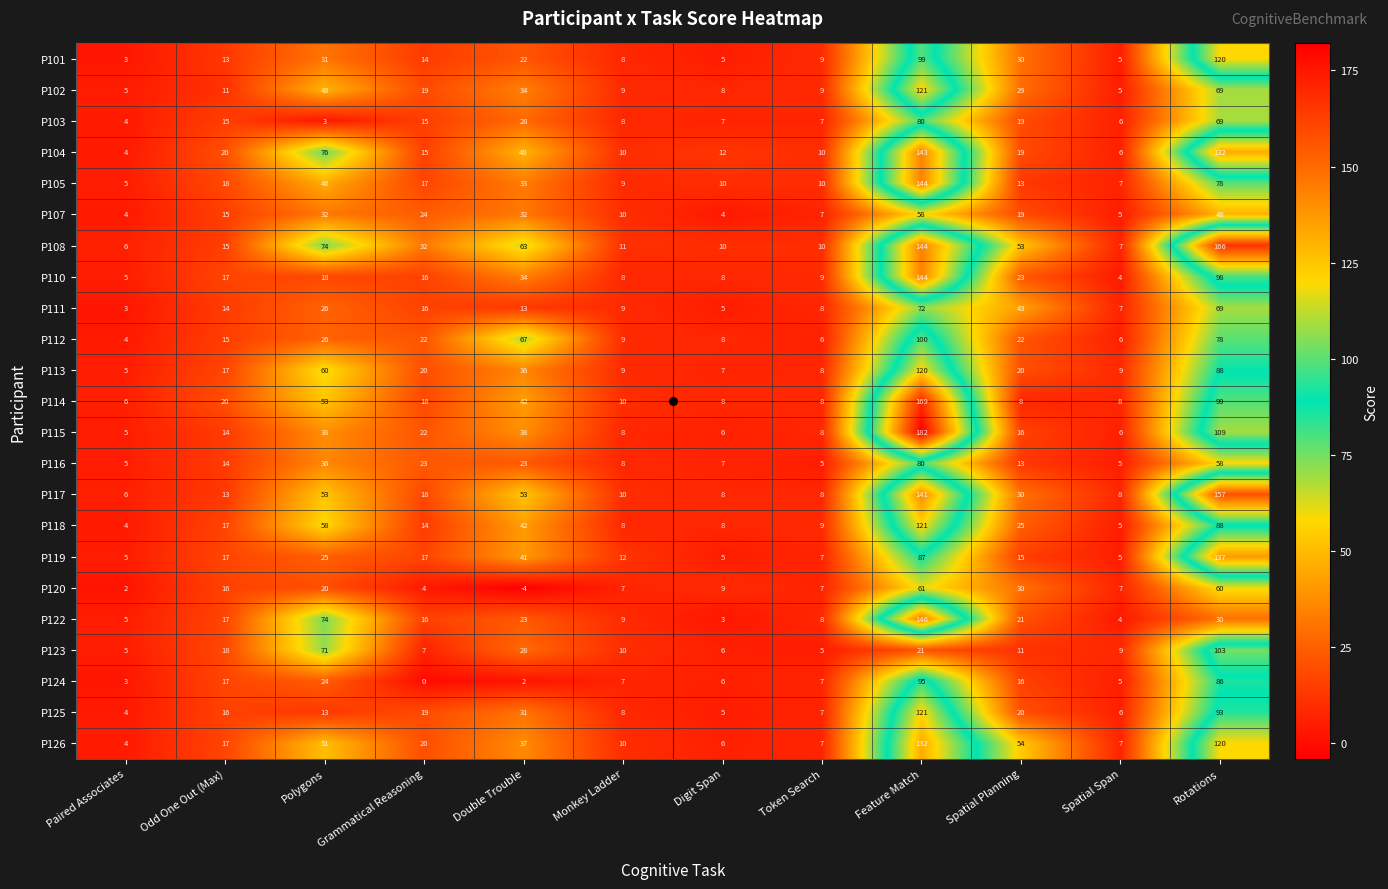

The value of P122 at Odd One Out (Max) is 10. True or false?

False